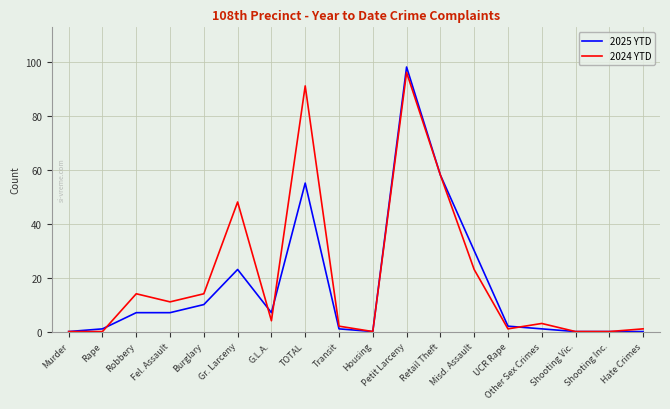

The value of 2025 YTD at Gr. Larceny is 23. True or false?

True